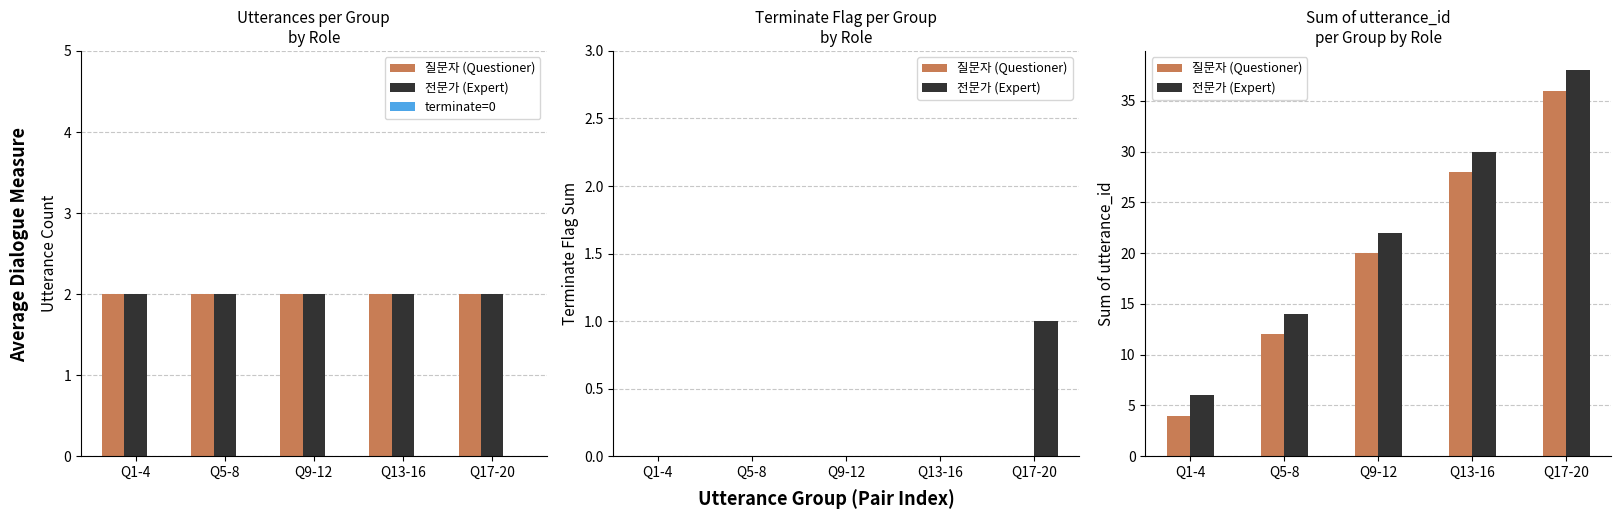

Is it true that 전문가 (Expert) equals 22 at Q9-12?

True